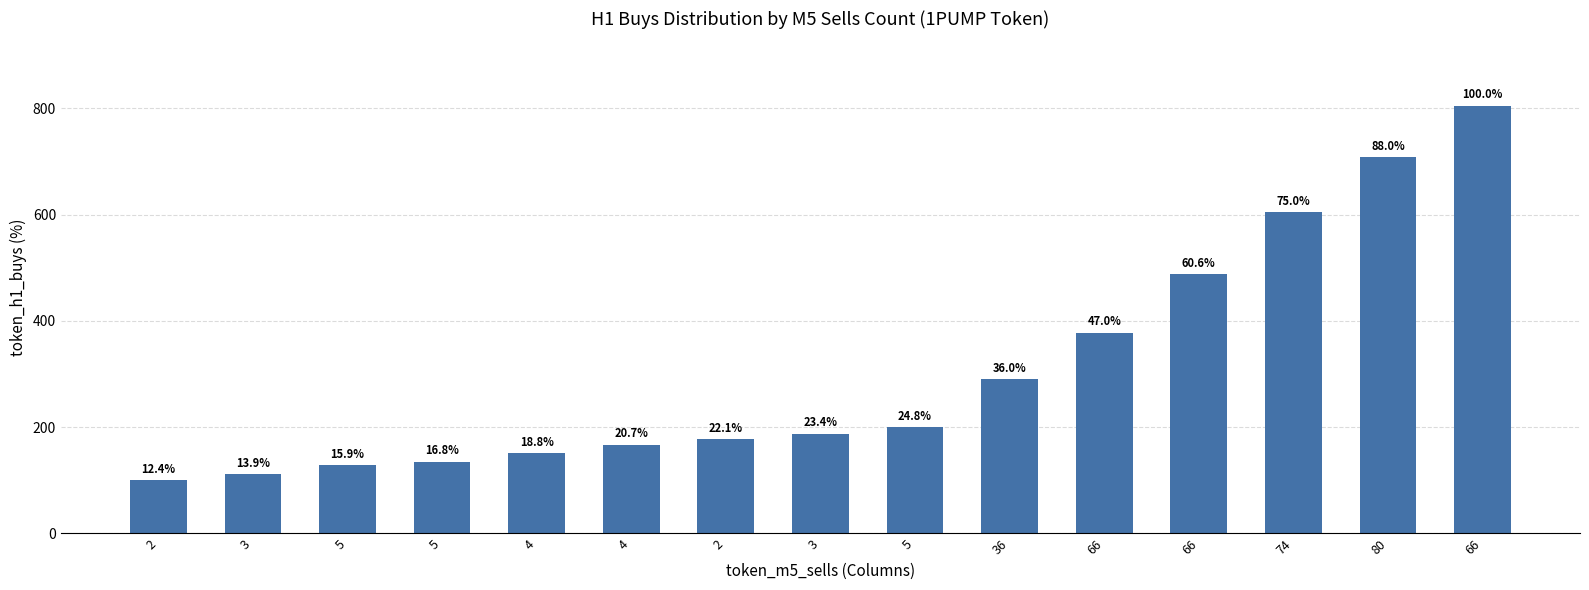

Which has a higher value, 66 or 2?

66